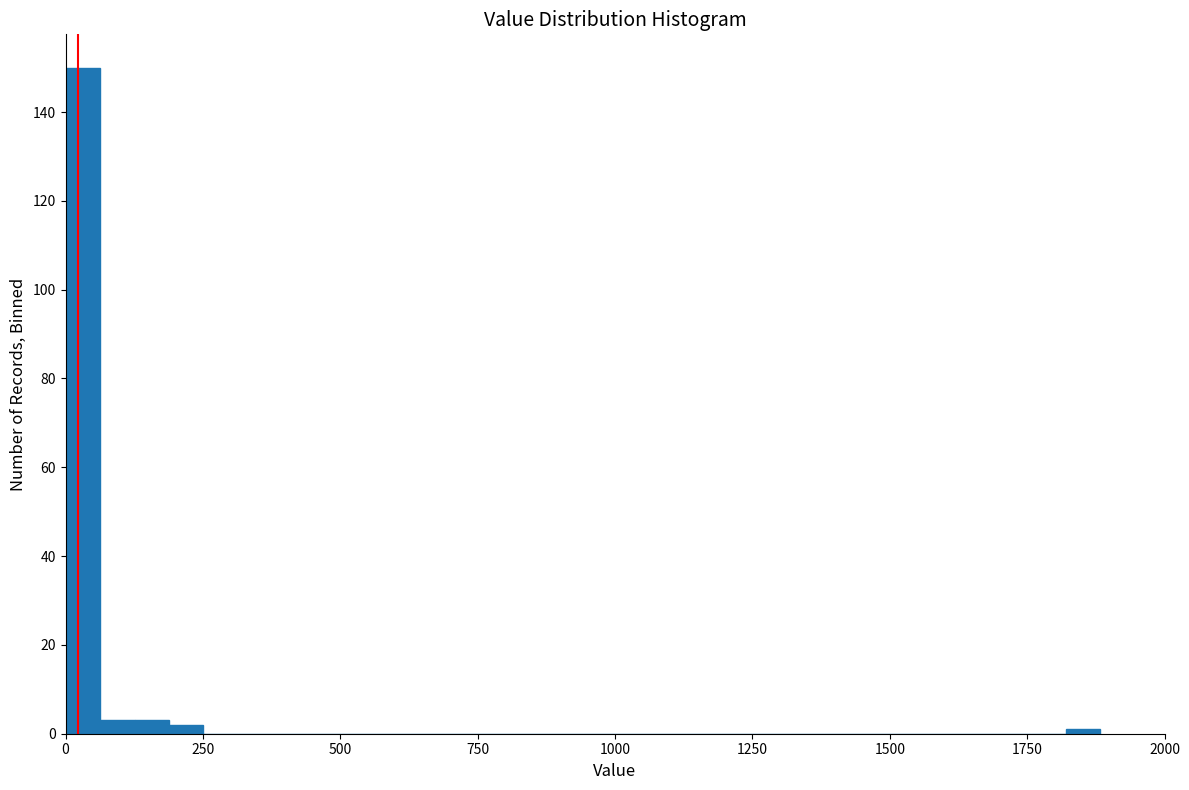

Read against the x-axis, roughly where is the centre of the tallest bar?

50